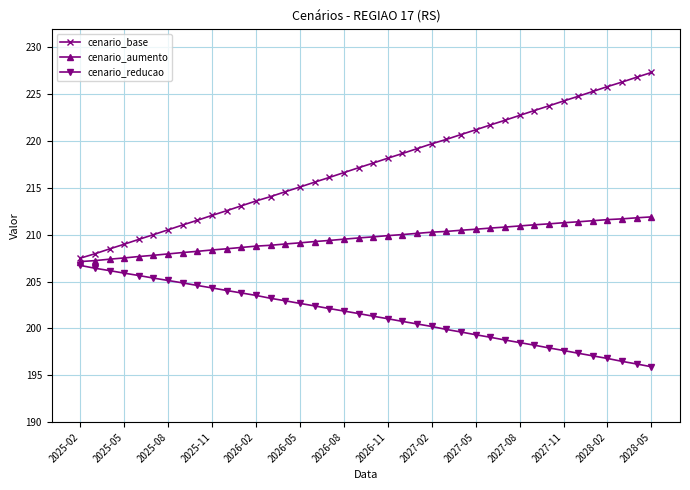

List the series in order of their overall mean, lowest first.

cenario_reducao, cenario_aumento, cenario_base